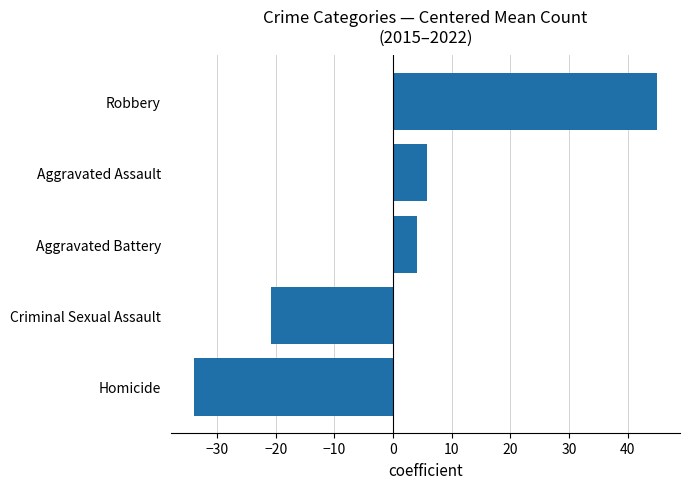

Read the value at Robbery.

45.0